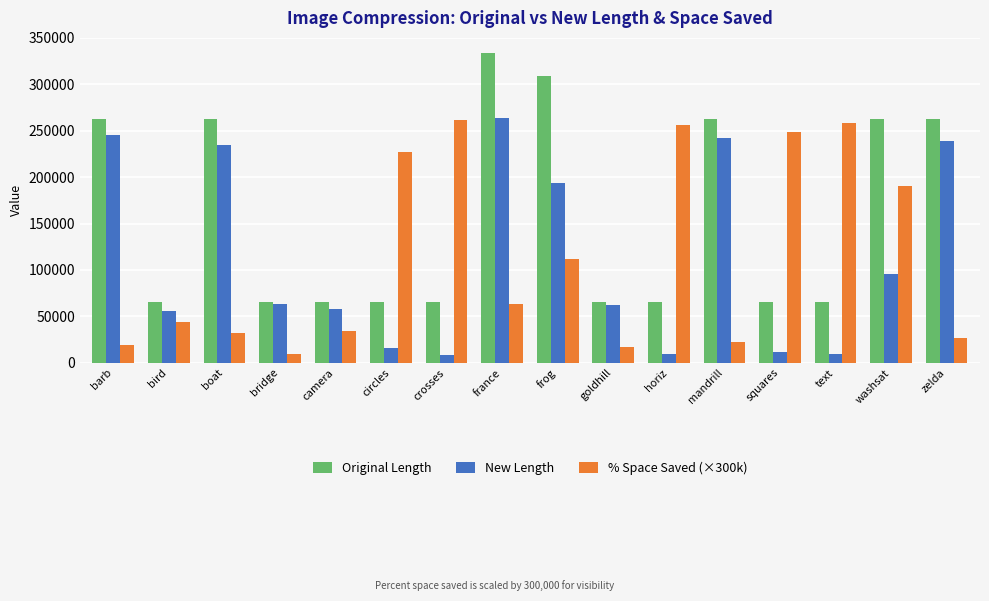

What position from the right is zelda?

1